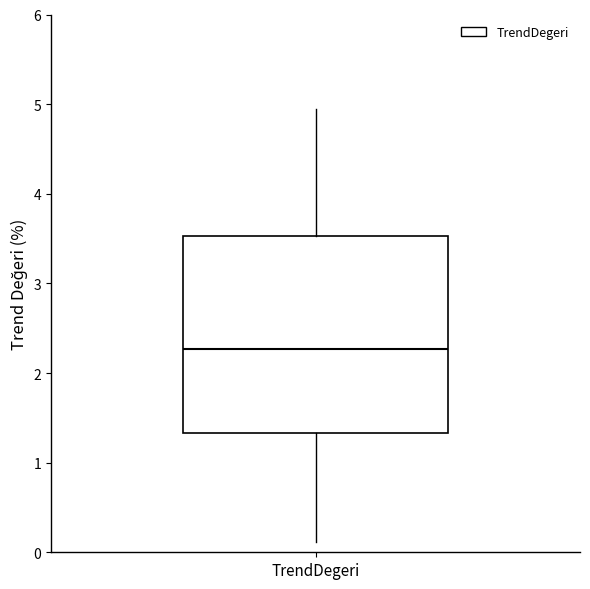

Transcribe this box plot: give where the median line is, the range the box spans, and where the two whiskers end, as read against the y-axis. The values are not printed on the chart, so give them approximately, as read against the axis.

median 2.3, box 1.3 to 3.5, whiskers 0.1 to 5.0